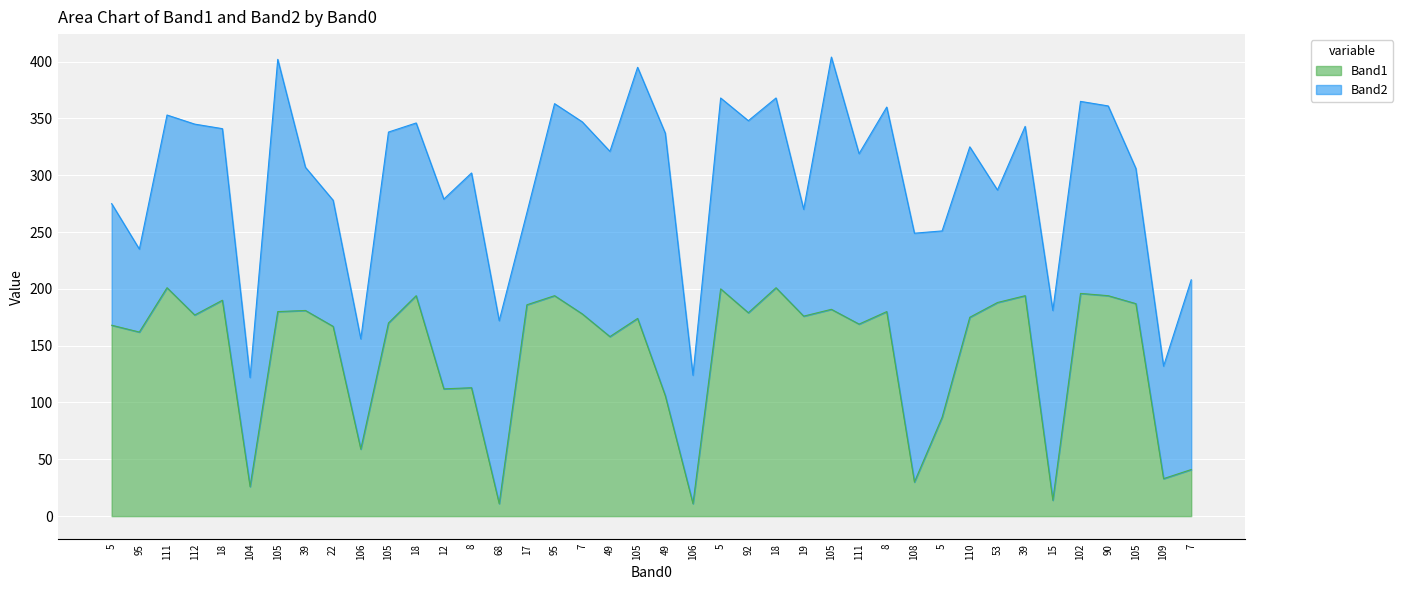

What is the value of the 16th point from the left?

186